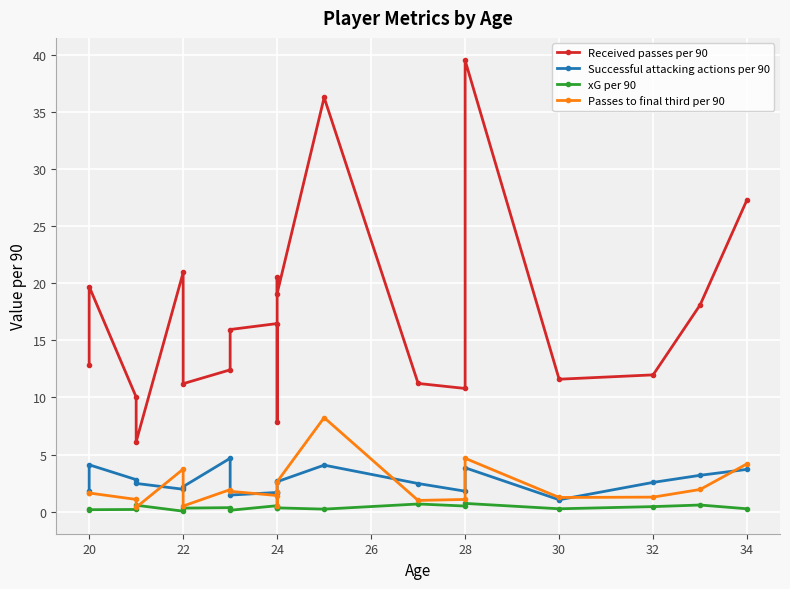

True or false: Successful attacking actions per 90 has a value of 1.2 at 20.

False